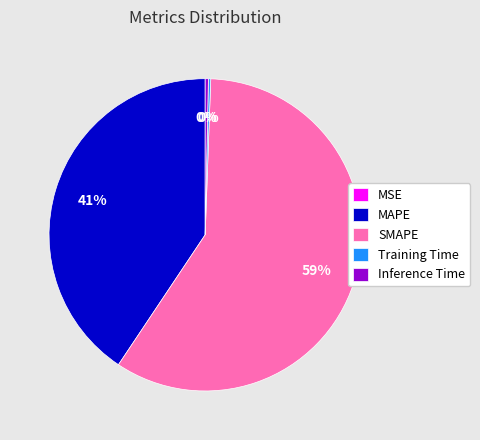

Is there a majority slice in this chart?

Yes